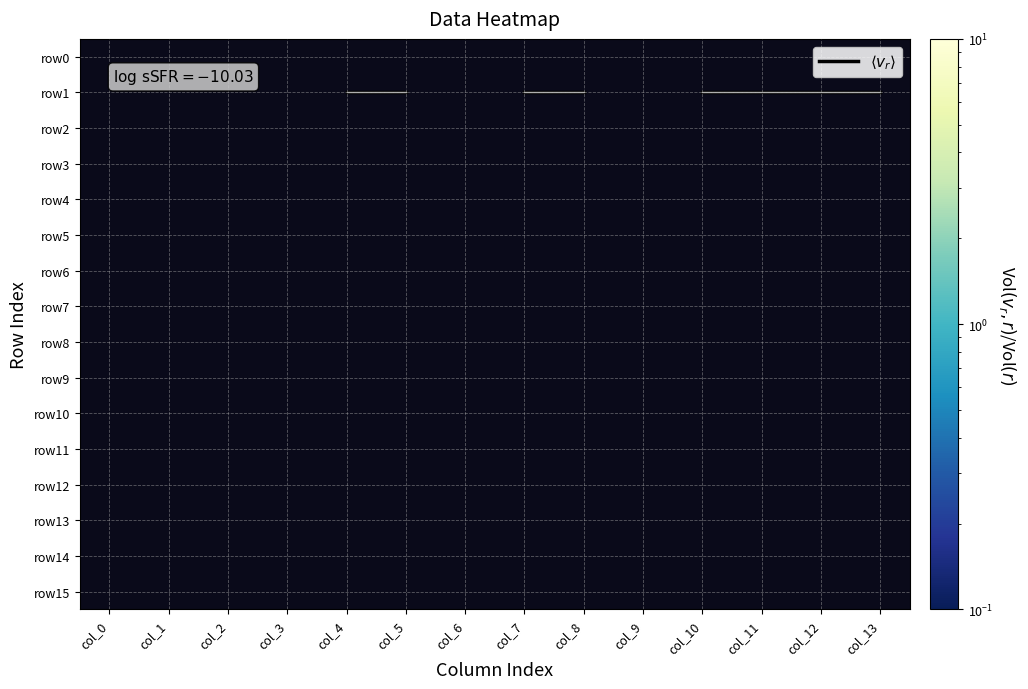

Rank the series at col_11 from highest to lowest value.

$\langle v_r \rangle$, row0, row1, row2, row3, row4, row5, row6, row7, row8, row9, row10, row11, row12, row13, row14, row15